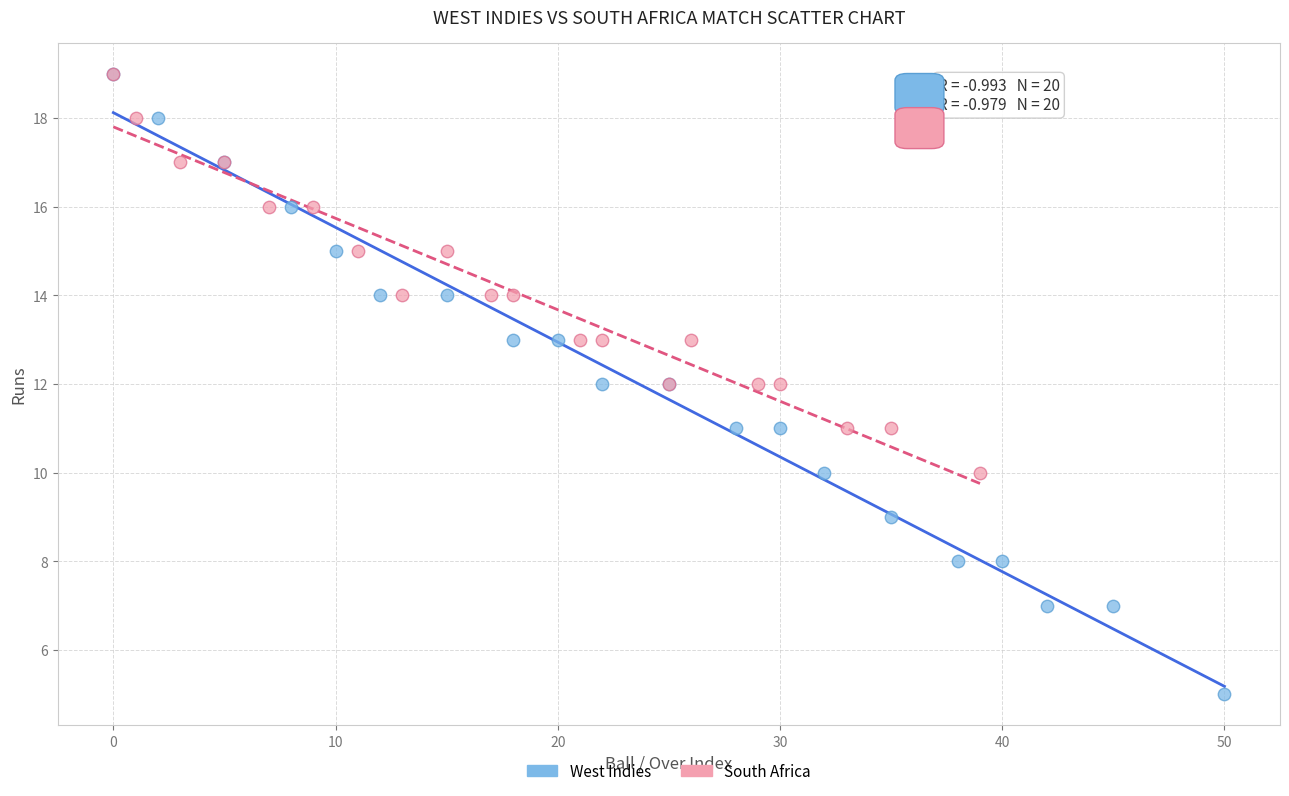

Which series has the largest Y range (max minus min)?

West Indies